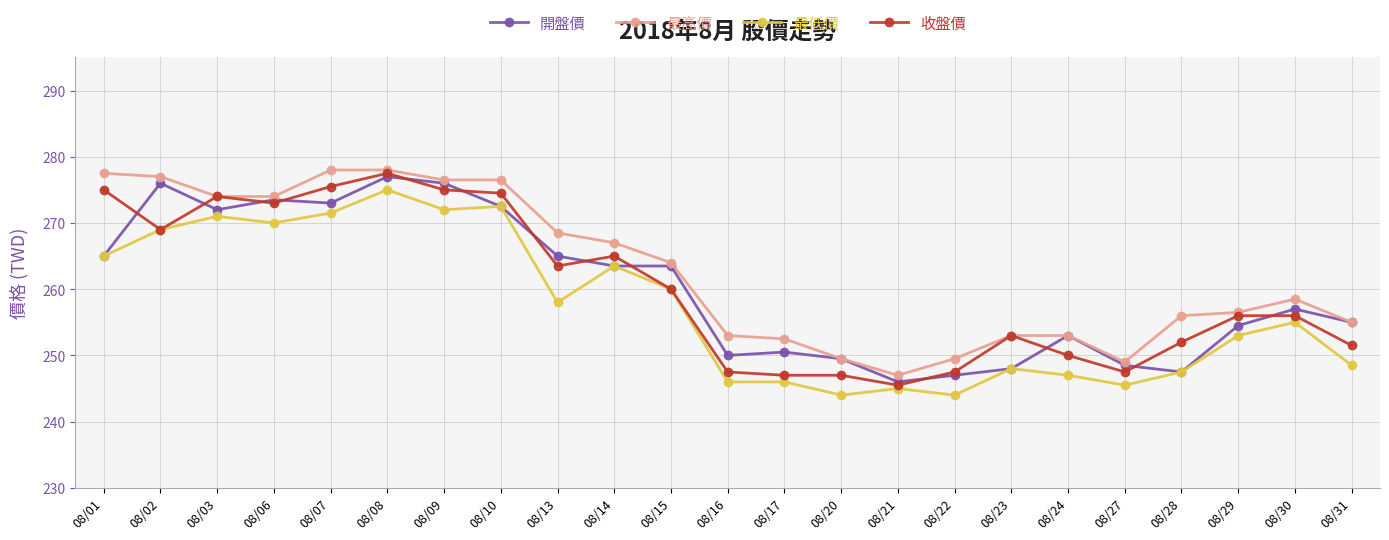

Is the value of 收盤價 at 08/13 greater than the value of 最高價 at 08/22?

Yes